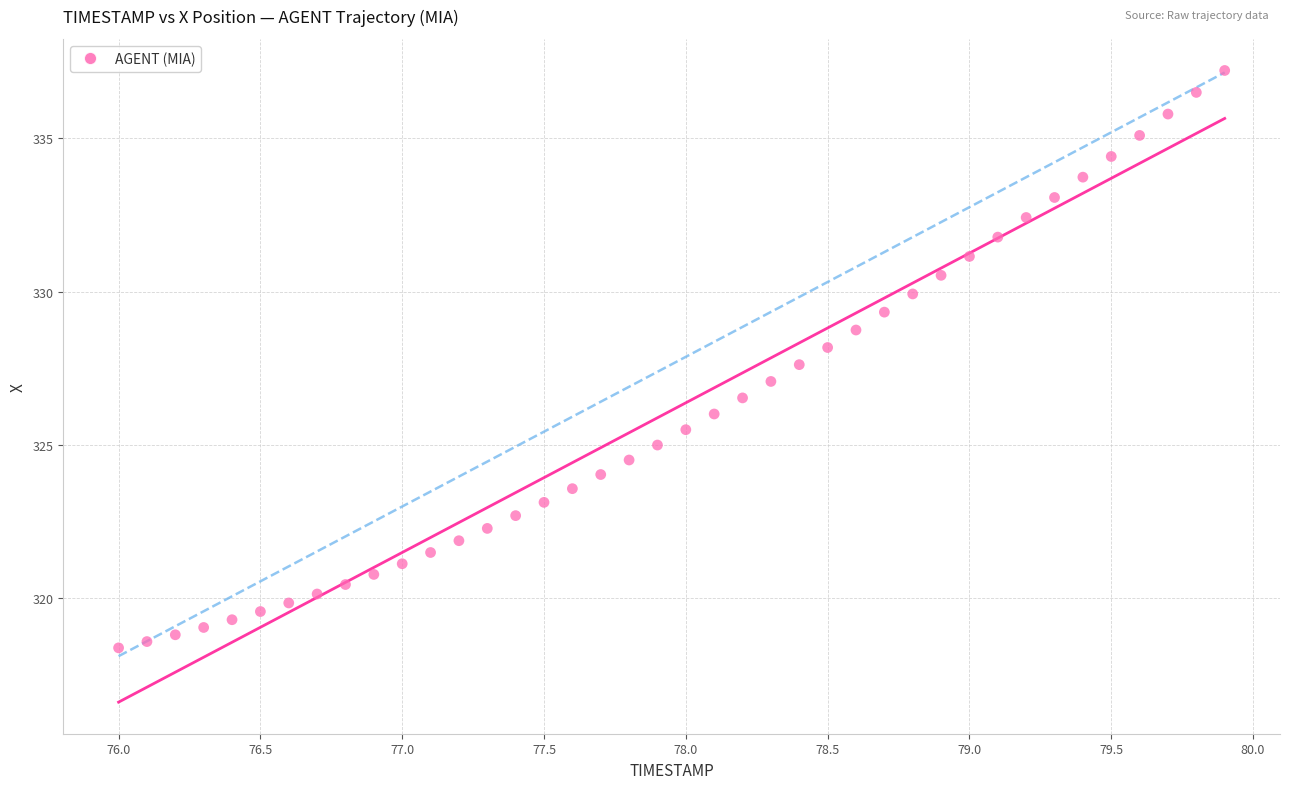

What is the range of Y values (max minus min)?

18.8